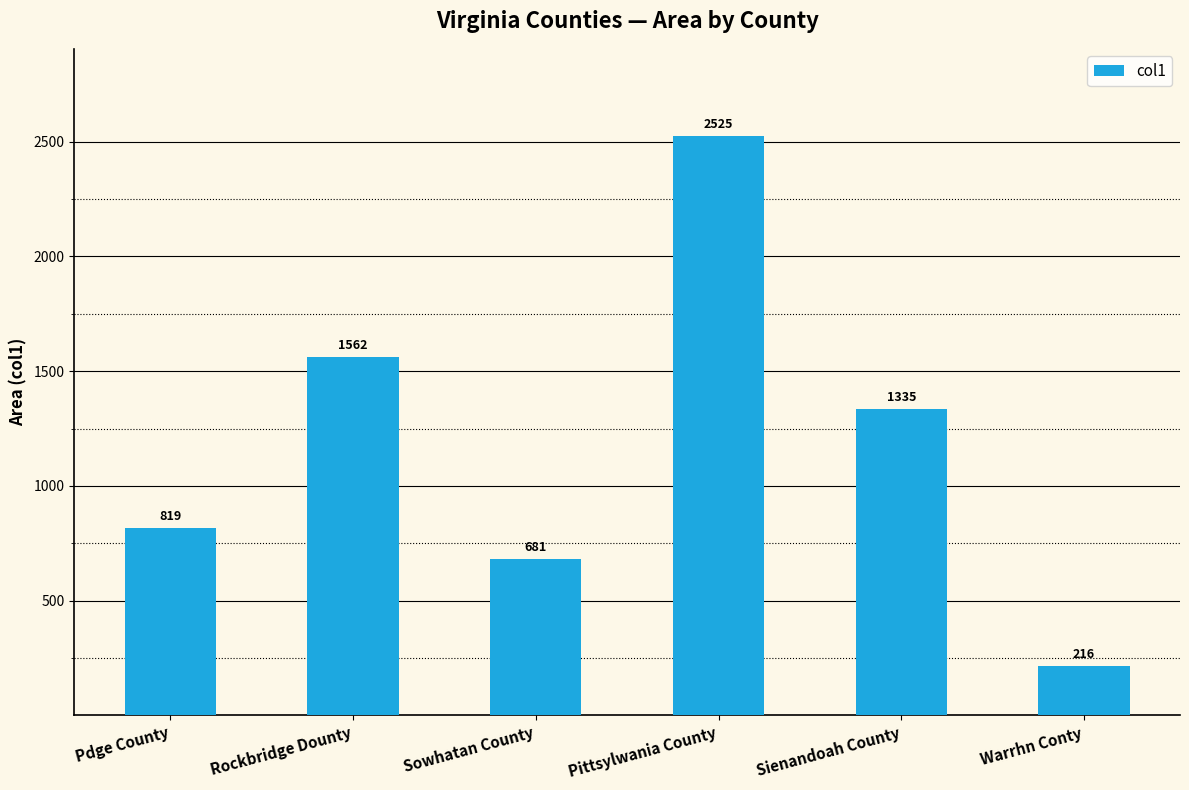

What is the maximum value shown in the chart?

2525.4